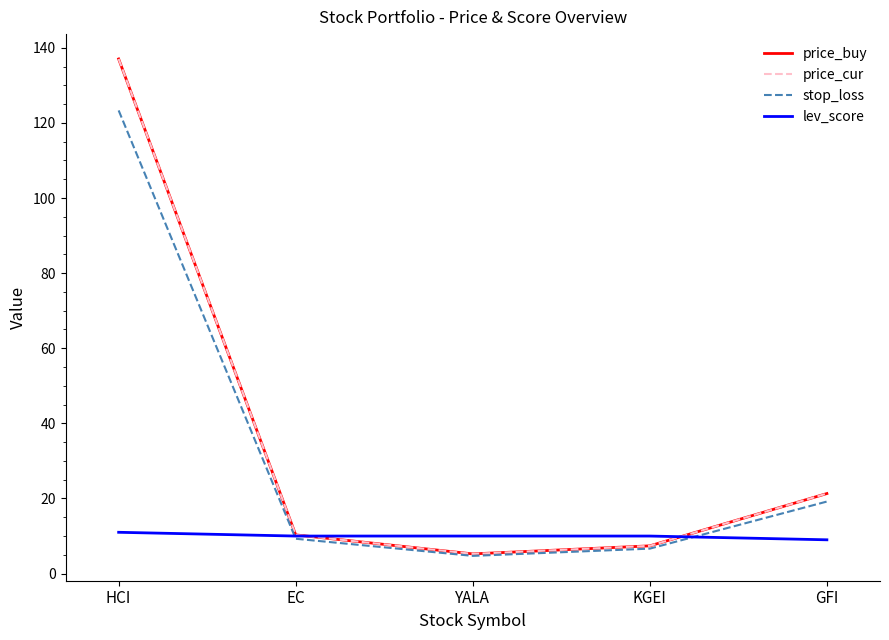

Is this an area chart (filled region under the line)?

No